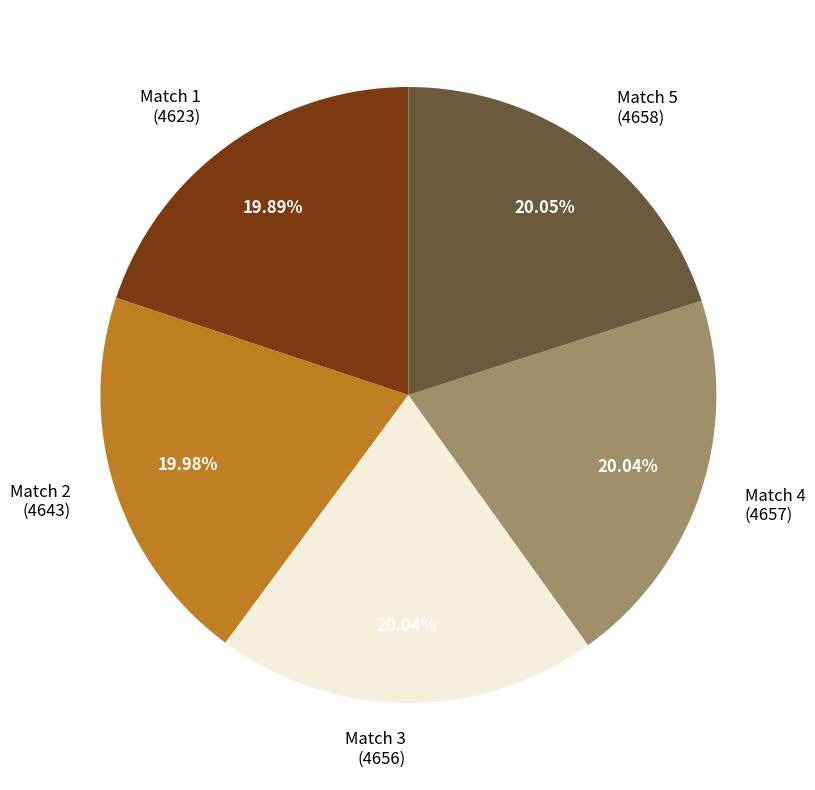

What is the ratio of the value at Match 3 (4656) to the value at Match 5 (4658)?

1.0